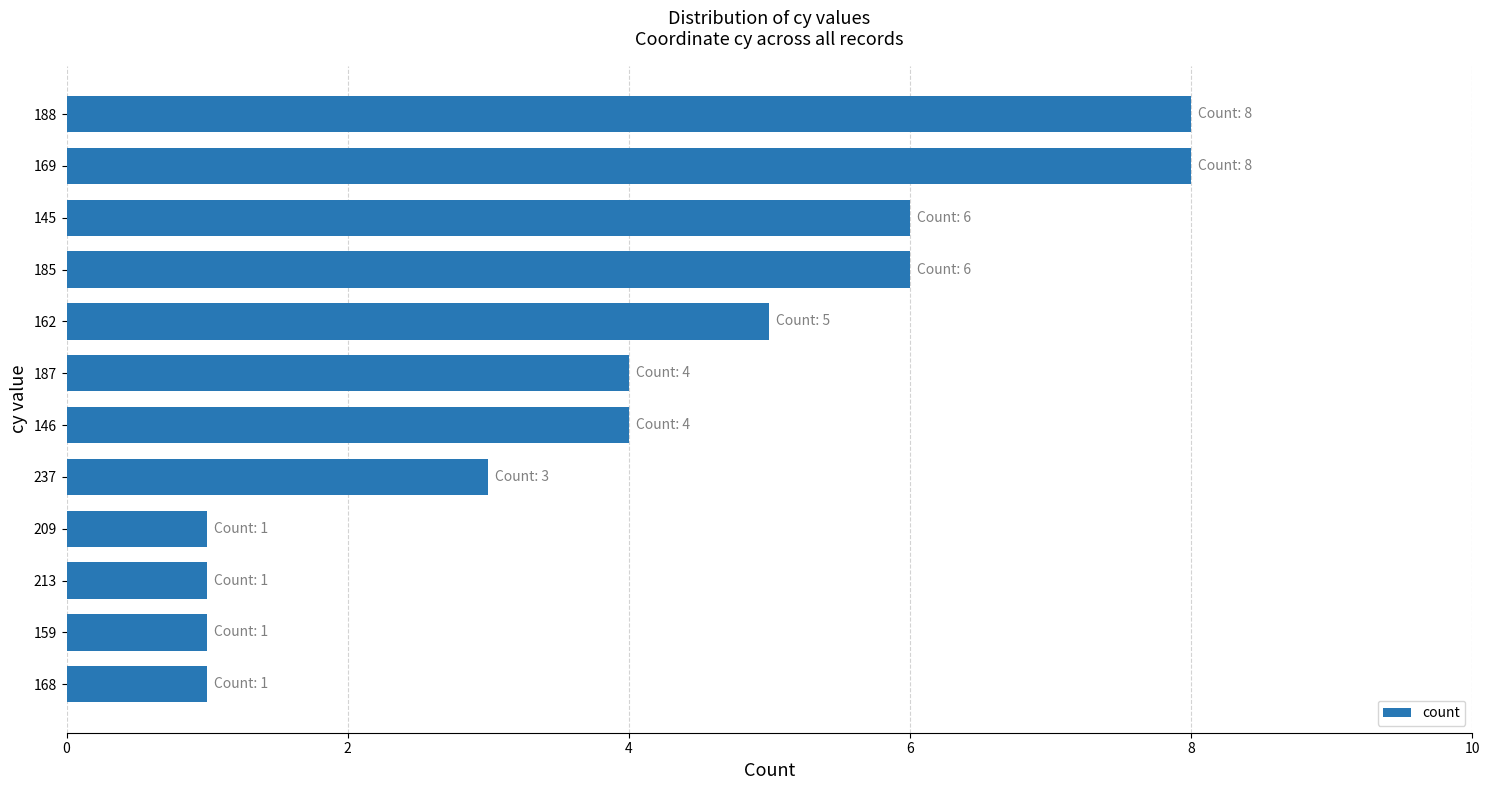

How many series are shown in this chart?

1